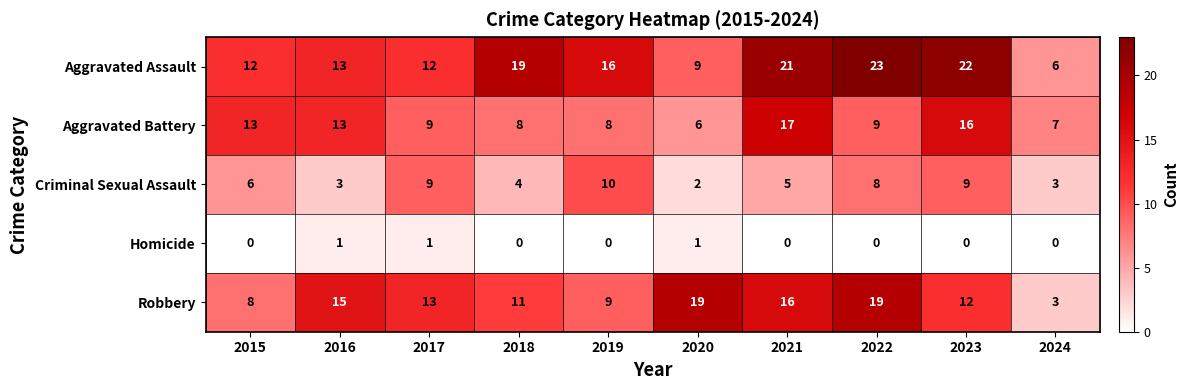

Is the value of Aggravated Assault at 2020 greater than the value of Robbery at 2021?

No